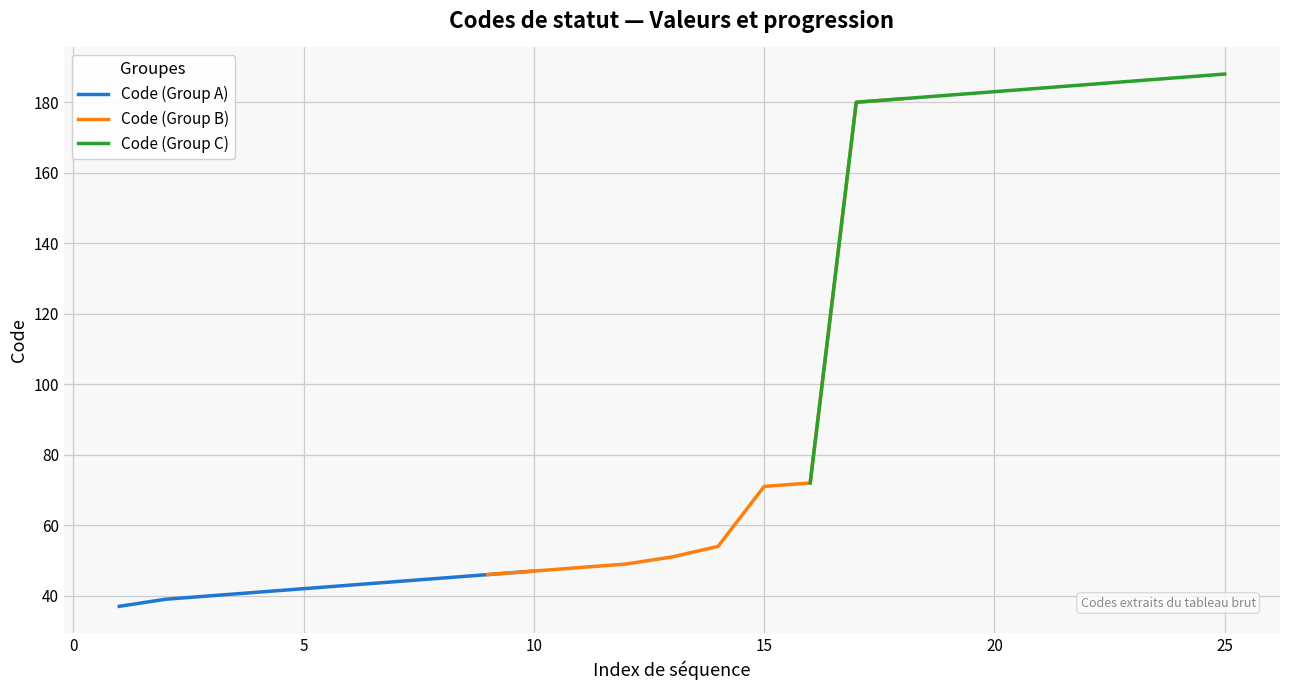

The Code (Group A) series shows 29 at 10. True or false?

False